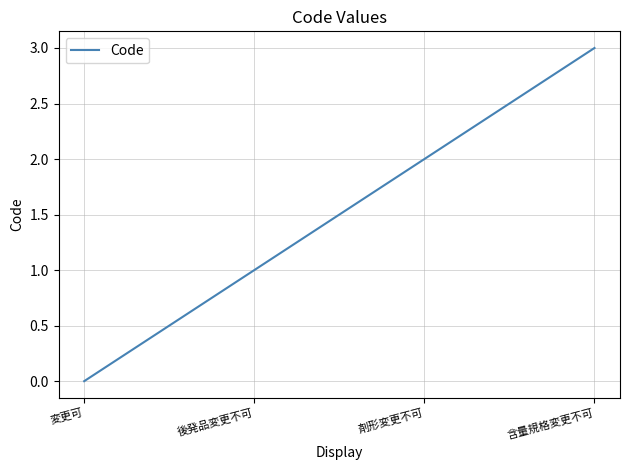

What is the greatest value displayed?

3